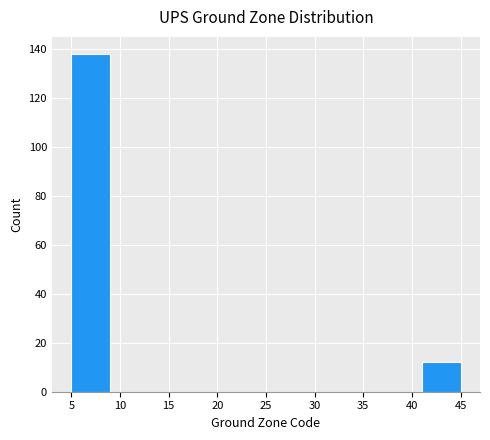

Which range on the x-axis has the tallest bar?

5 to 9